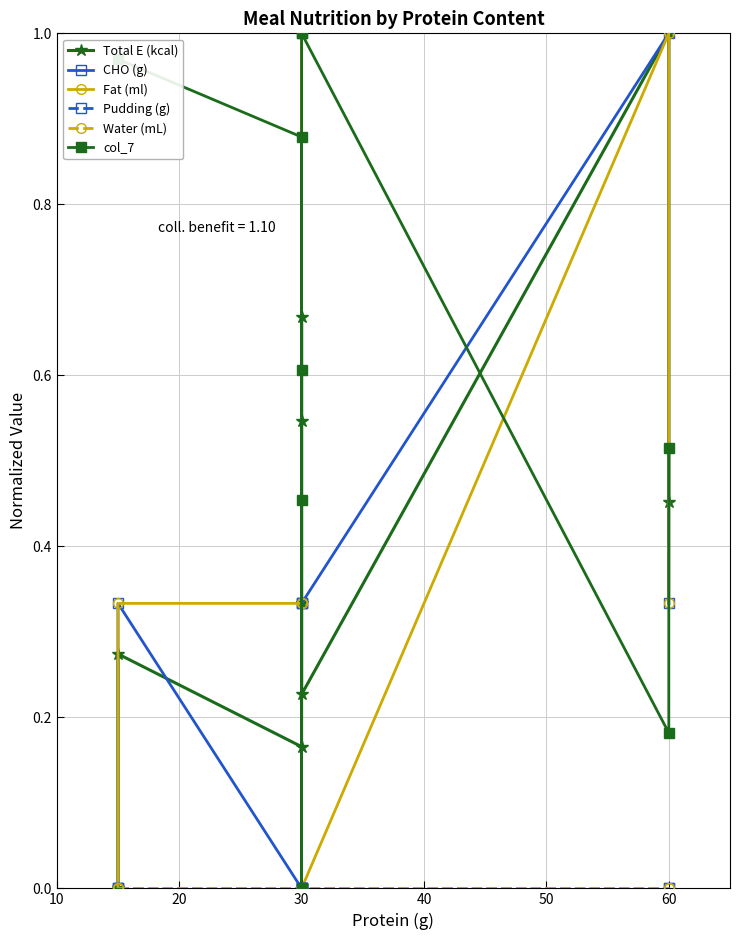

After their last crossing, which series has the higher values: CHO (g) or col_7?

col_7